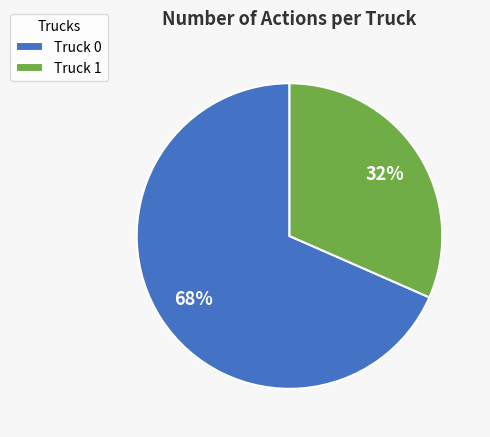

Which category has the biggest portion of the pie?

Truck 0